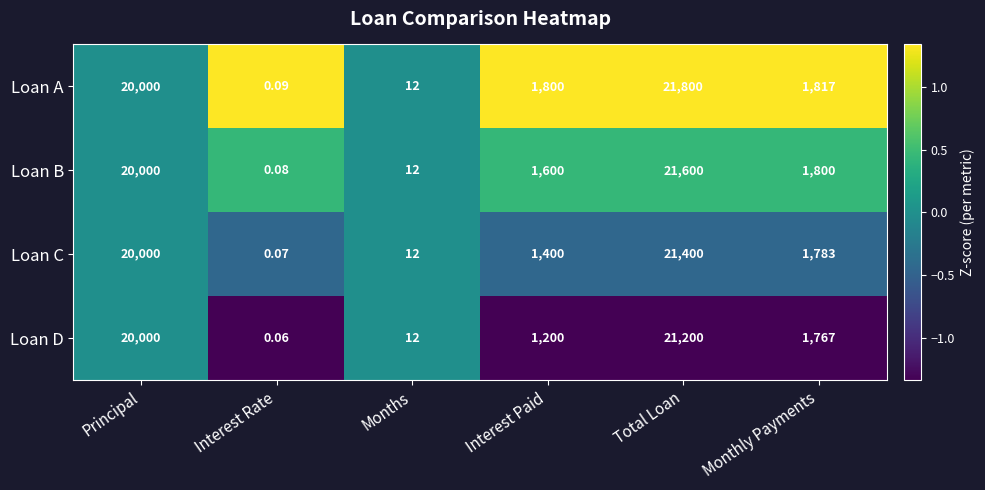

At which label is Loan C closest to 10700?

Monthly Payments